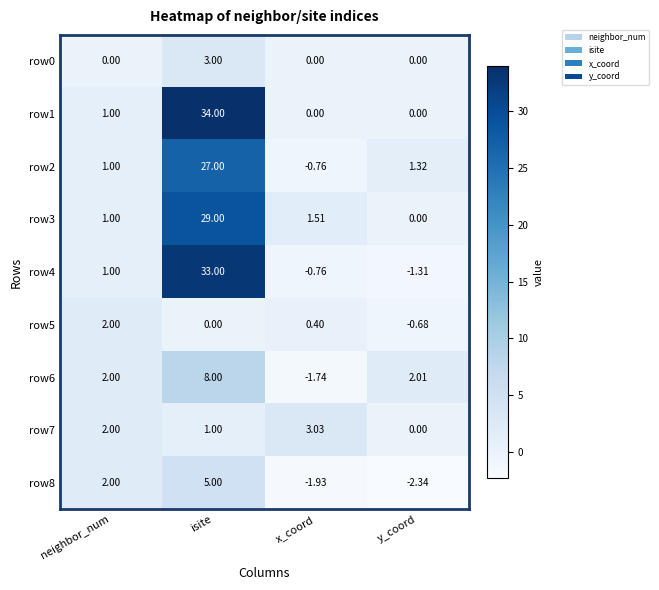

At which category does the chart reach its peak across all series?

isite